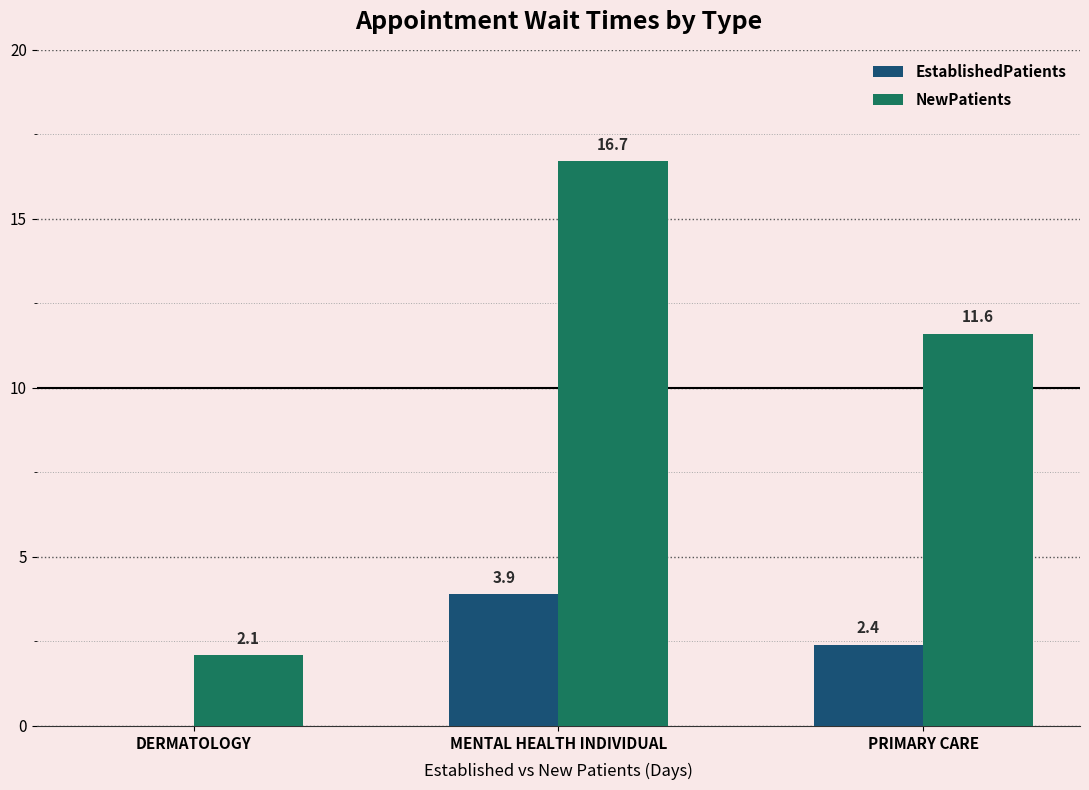

What is the total value across all series at PRIMARY CARE?

14.0